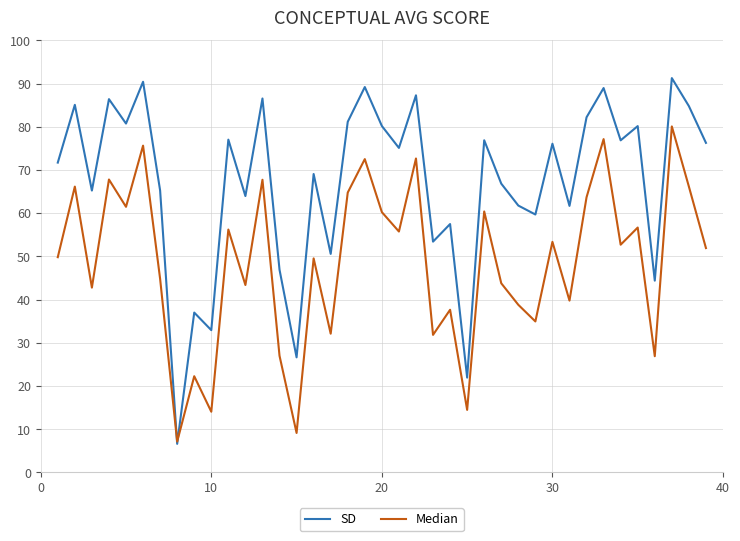

Which series has the largest range (max minus min)?

SD